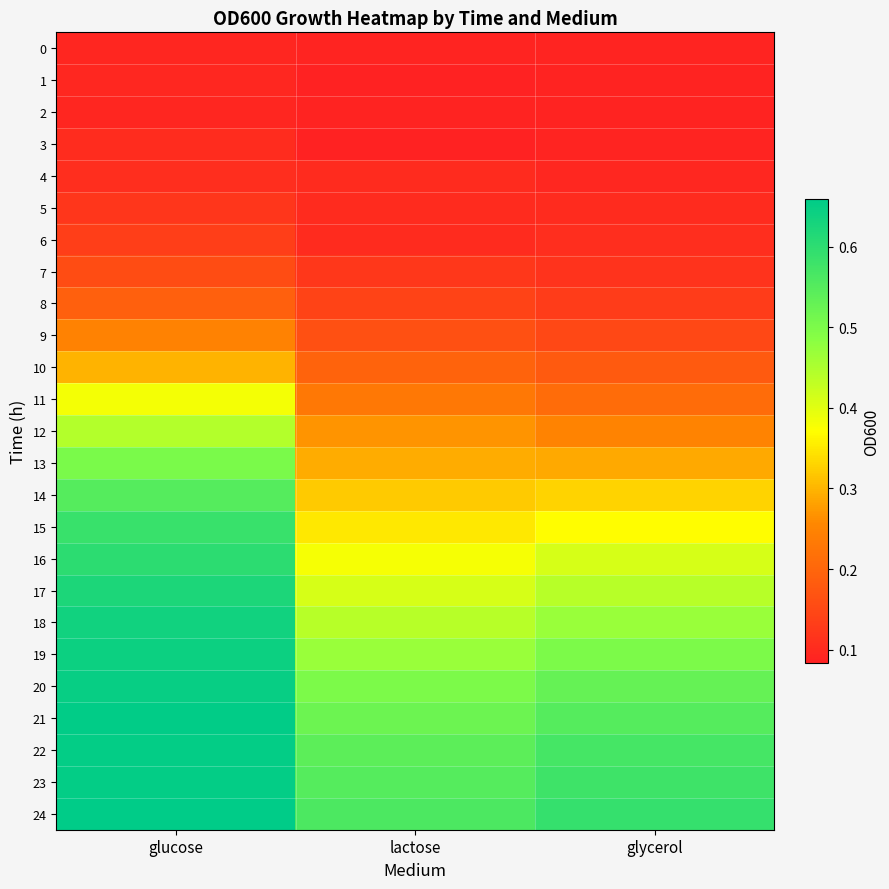

Which category has the highest value across all series?

glucose